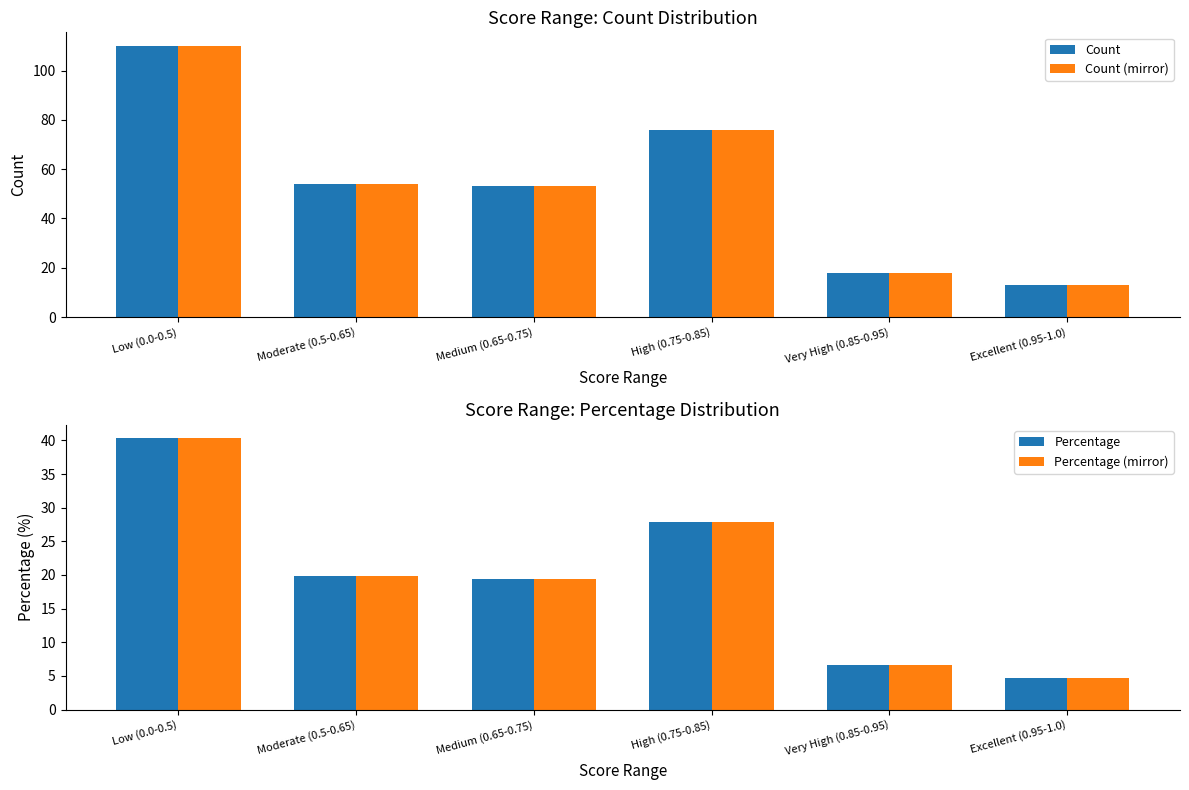

Reading left to right, list all the values displayed in this chart.

Count: 110.0	54.0	53.0	76.0	18.0	13.0
Count (mirror): 110.0	54.0	53.0	76.0	18.0	13.0
Percentage: 40.3	19.8	19.4	27.8	6.6	4.8
Percentage (mirror): 40.3	19.8	19.4	27.8	6.6	4.8